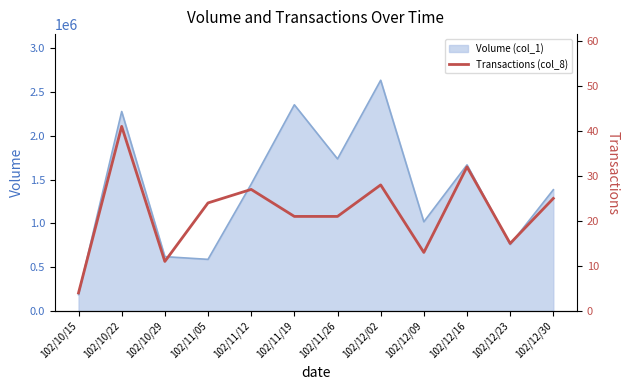

How many interior local peaks (higher than both neighbors) does the data have?

4